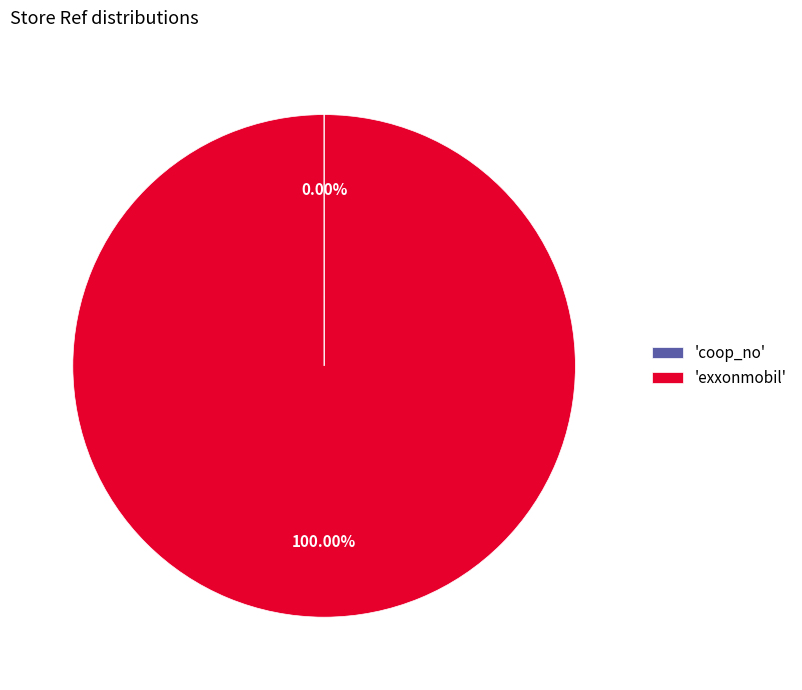

To the nearest percent, what is the average slice percentage?

50%